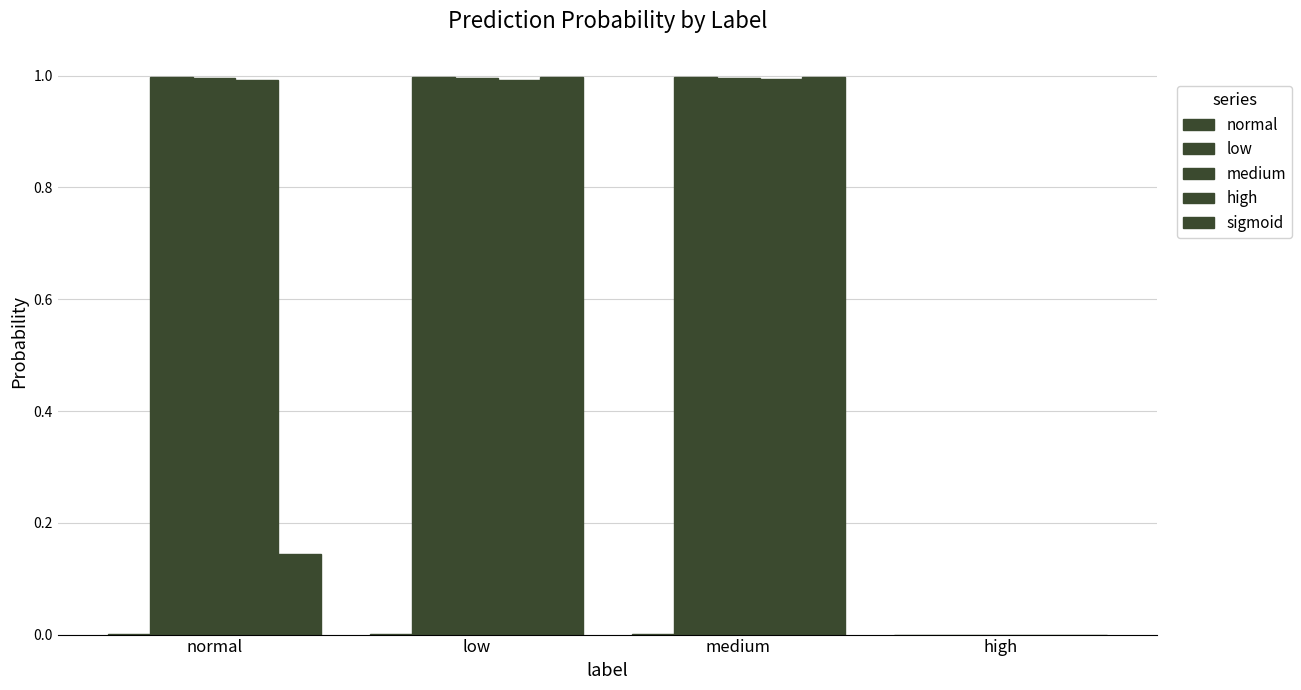

At which label is sigmoid closest to 0?

high